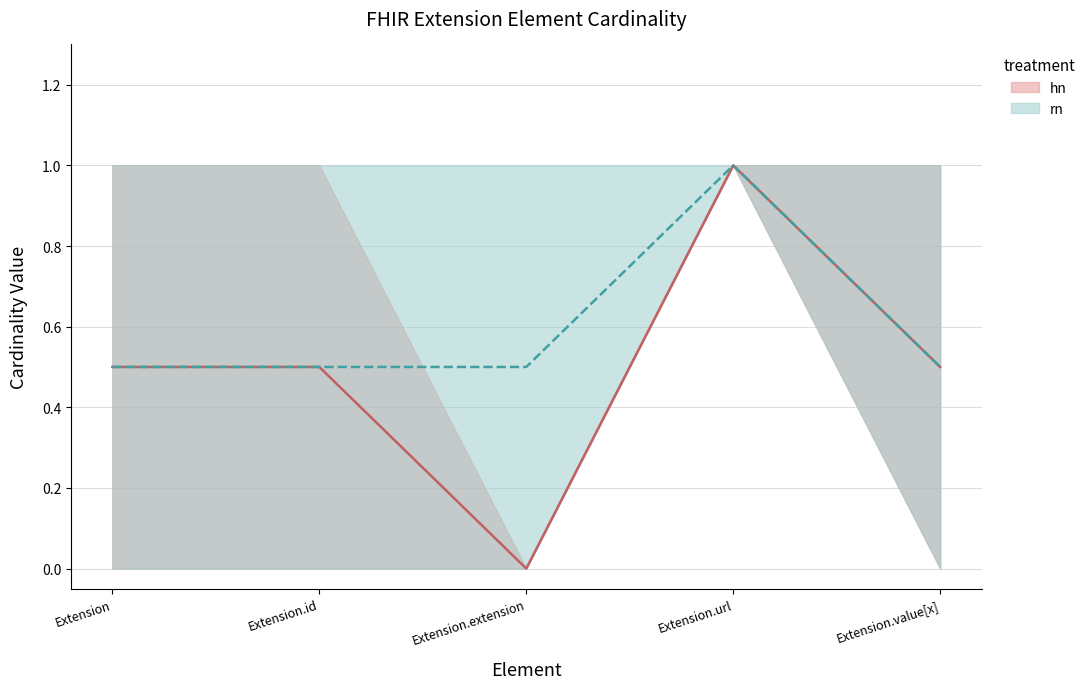

What position from the right is Extension?

5